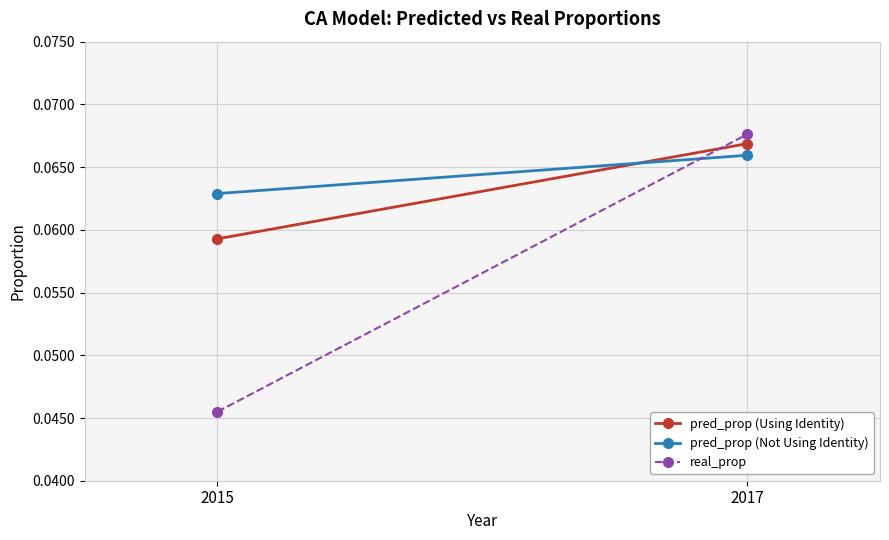

What is the sum of all pred_prop (Using Identity) values?

0.1